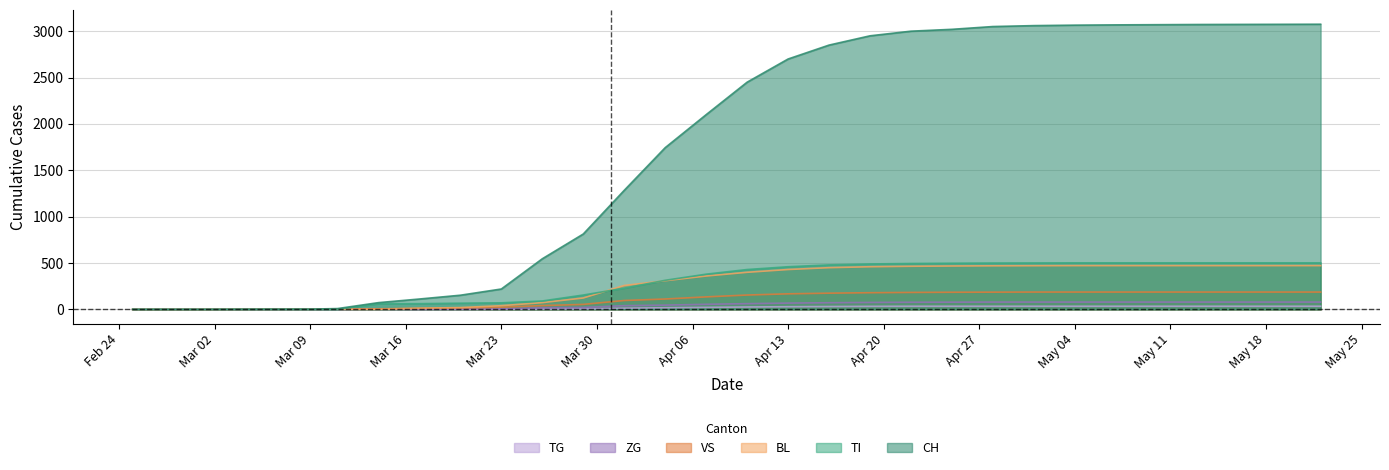

Which series has the widest spread of values?

CH